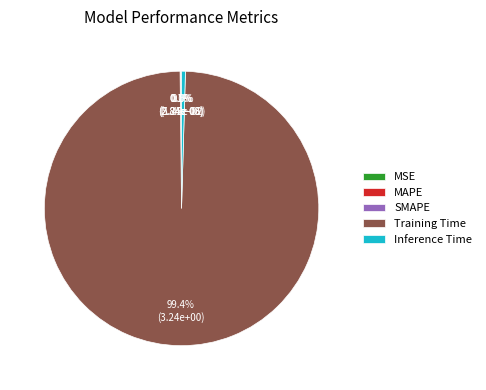

Which slice is the largest?

Training Time